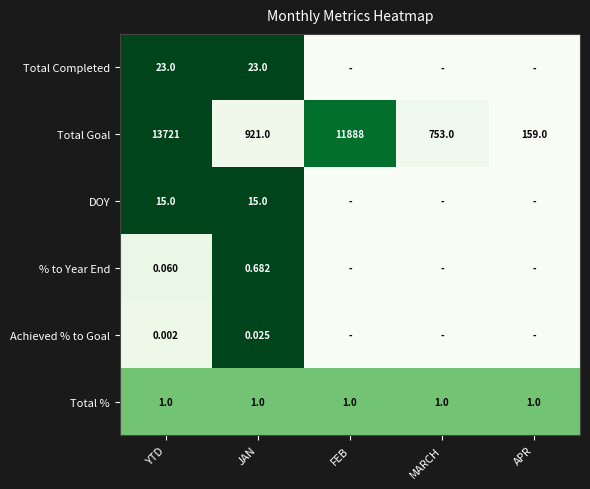

Between APR and FEB, which is larger?

APR